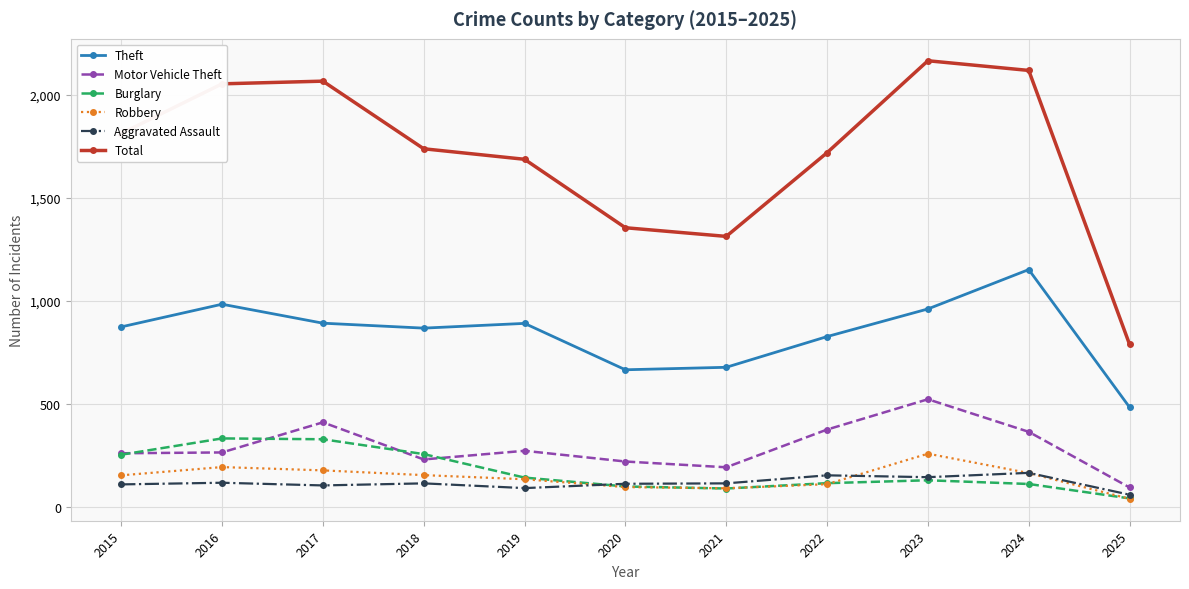

How many lines are shown in the chart?

6